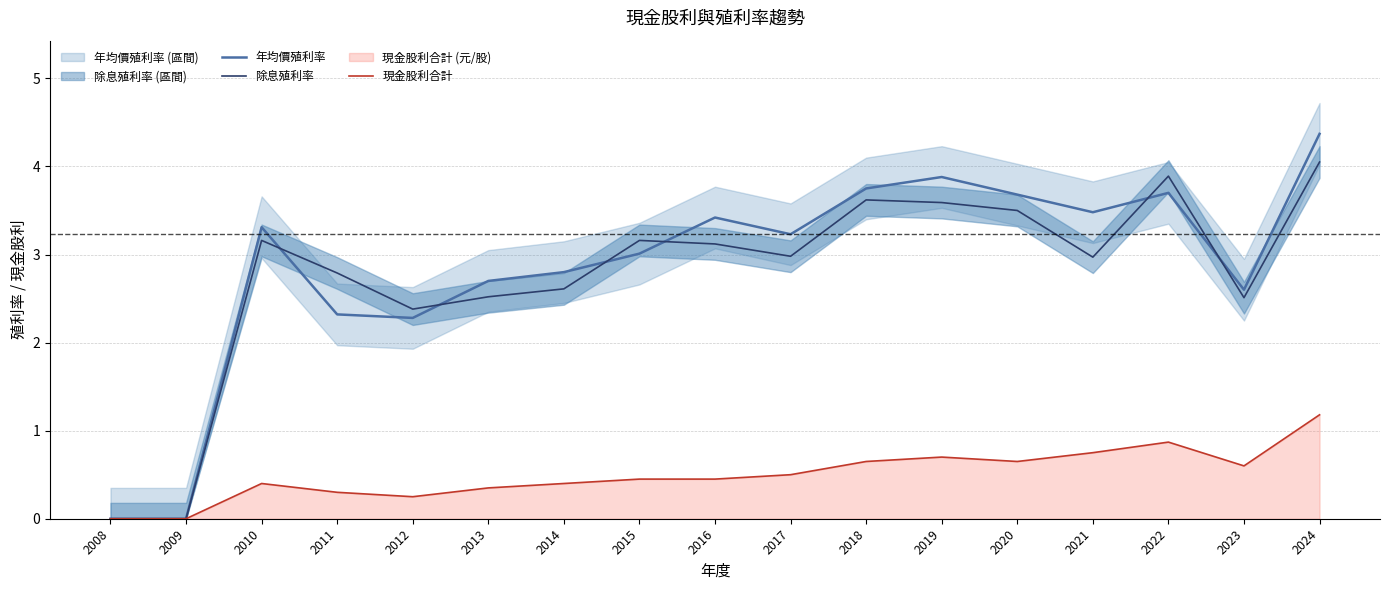

True or false: 年均價殖利率 has a value of 1.9 at 2013.

False